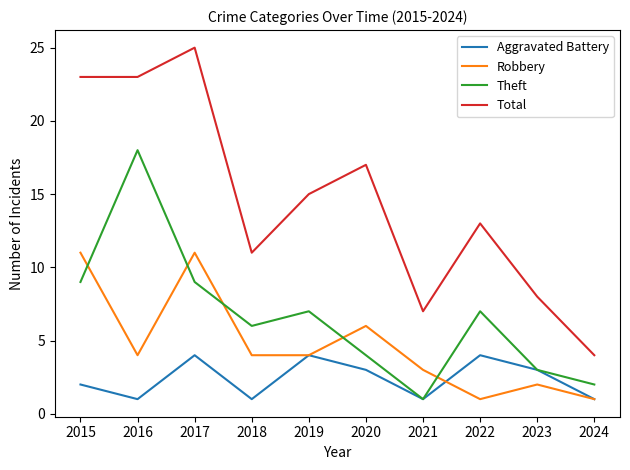

How many series are shown in this chart?

4